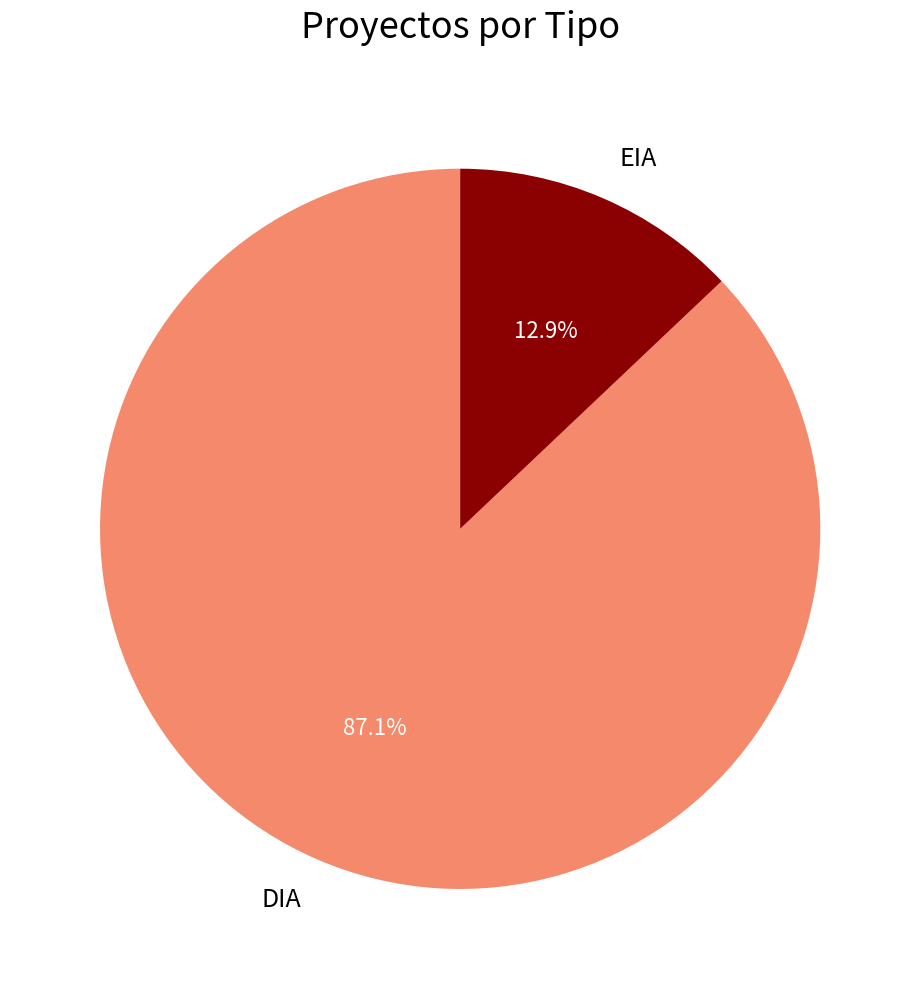

Is there any slice that represents more than half of the pie?

Yes